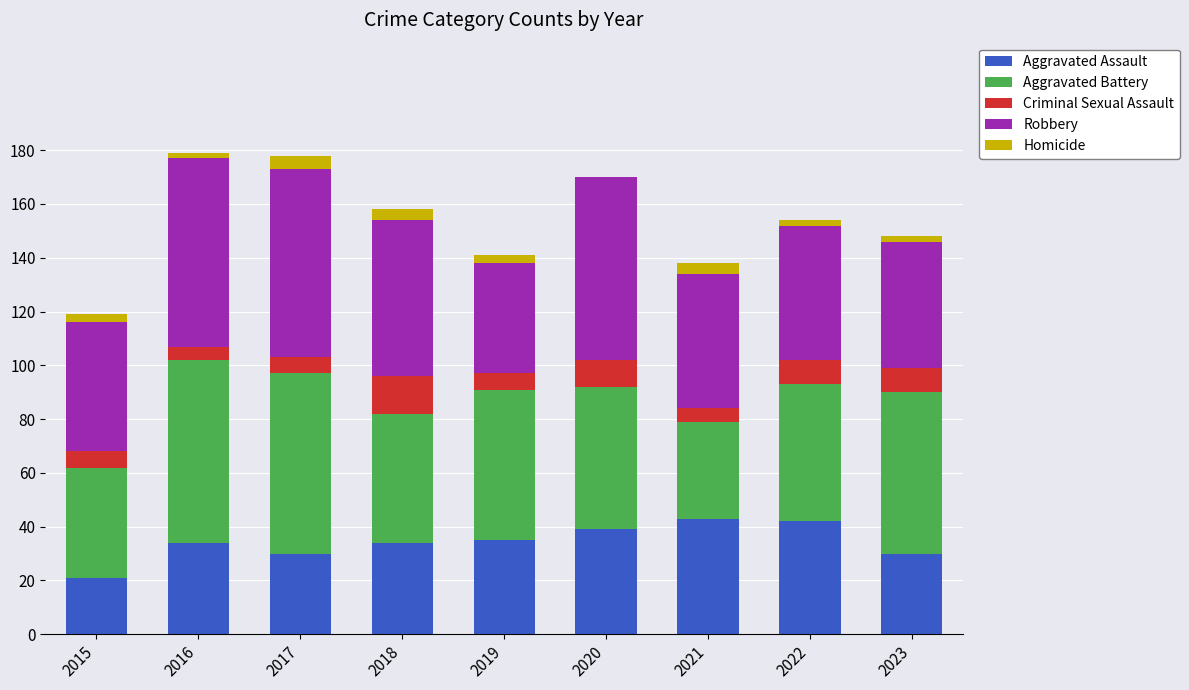

What is the difference between the Aggravated Assault values at 2016 and 2019?

1